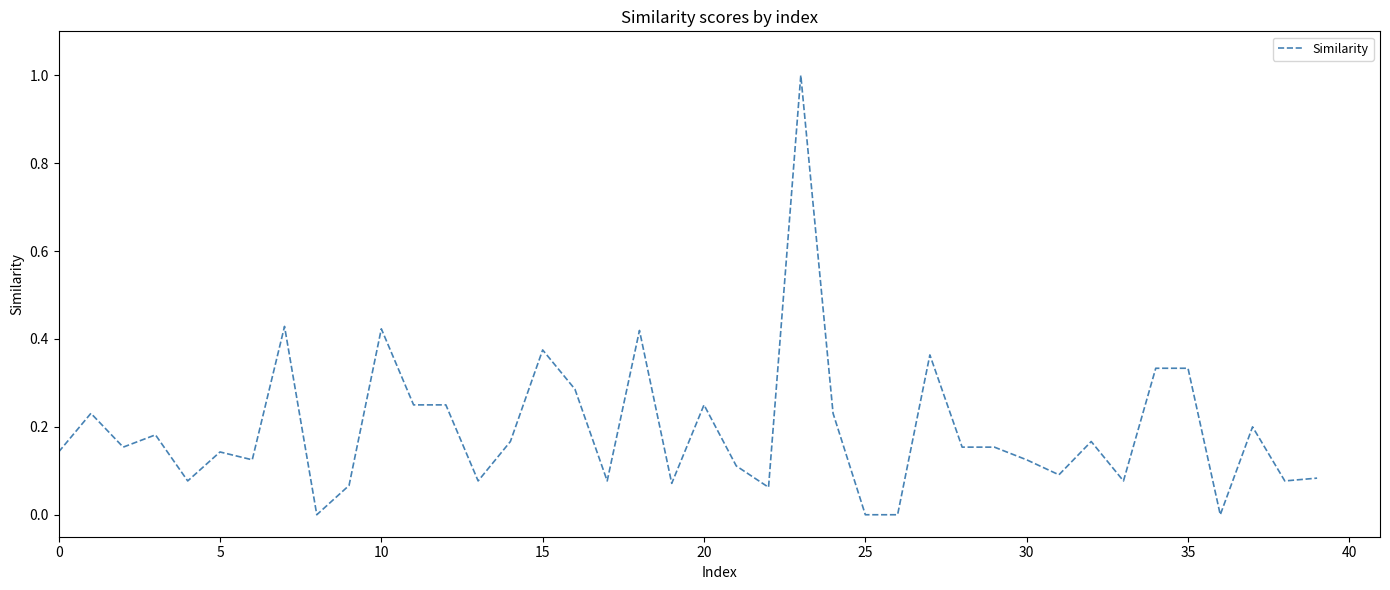

What is the maximum value shown in the chart?

1.0